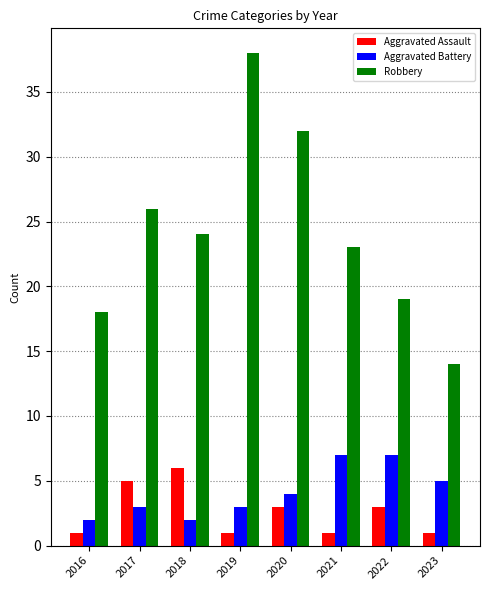

The value of Aggravated Assault at 2020 is 3. True or false?

True